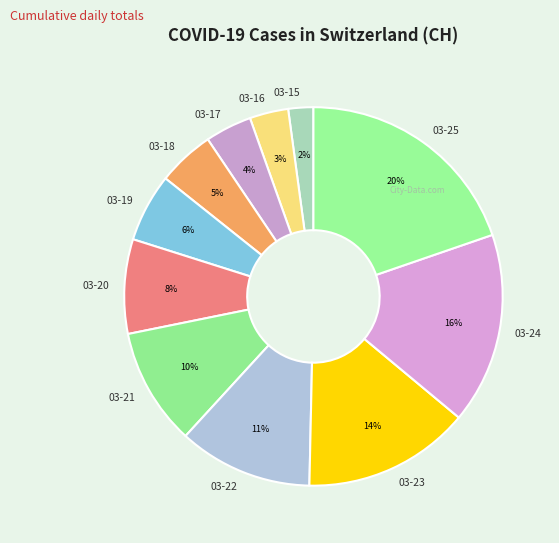

Rank the categories by value from lowest to highest.

03-15, 03-16, 03-17, 03-18, 03-19, 03-20, 03-21, 03-22, 03-23, 03-24, 03-25